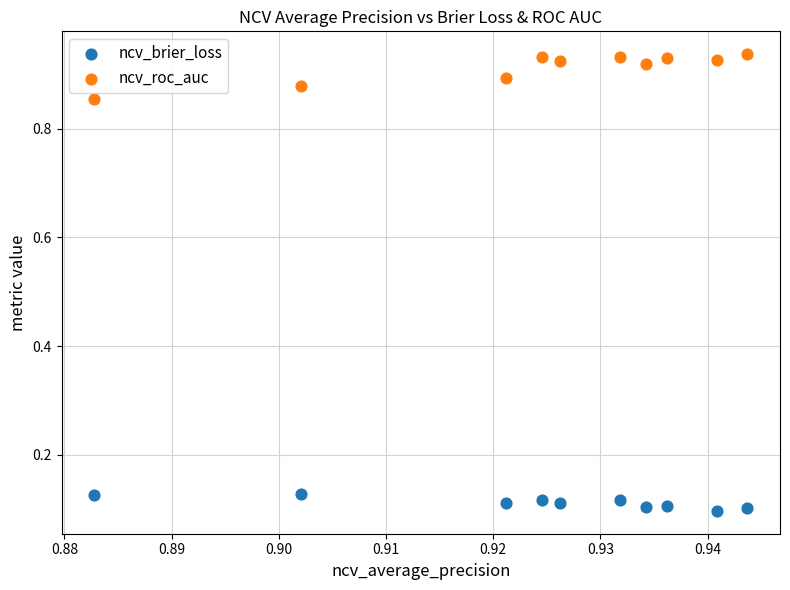

Which series reaches the minimum Y coordinate?

ncv_brier_loss